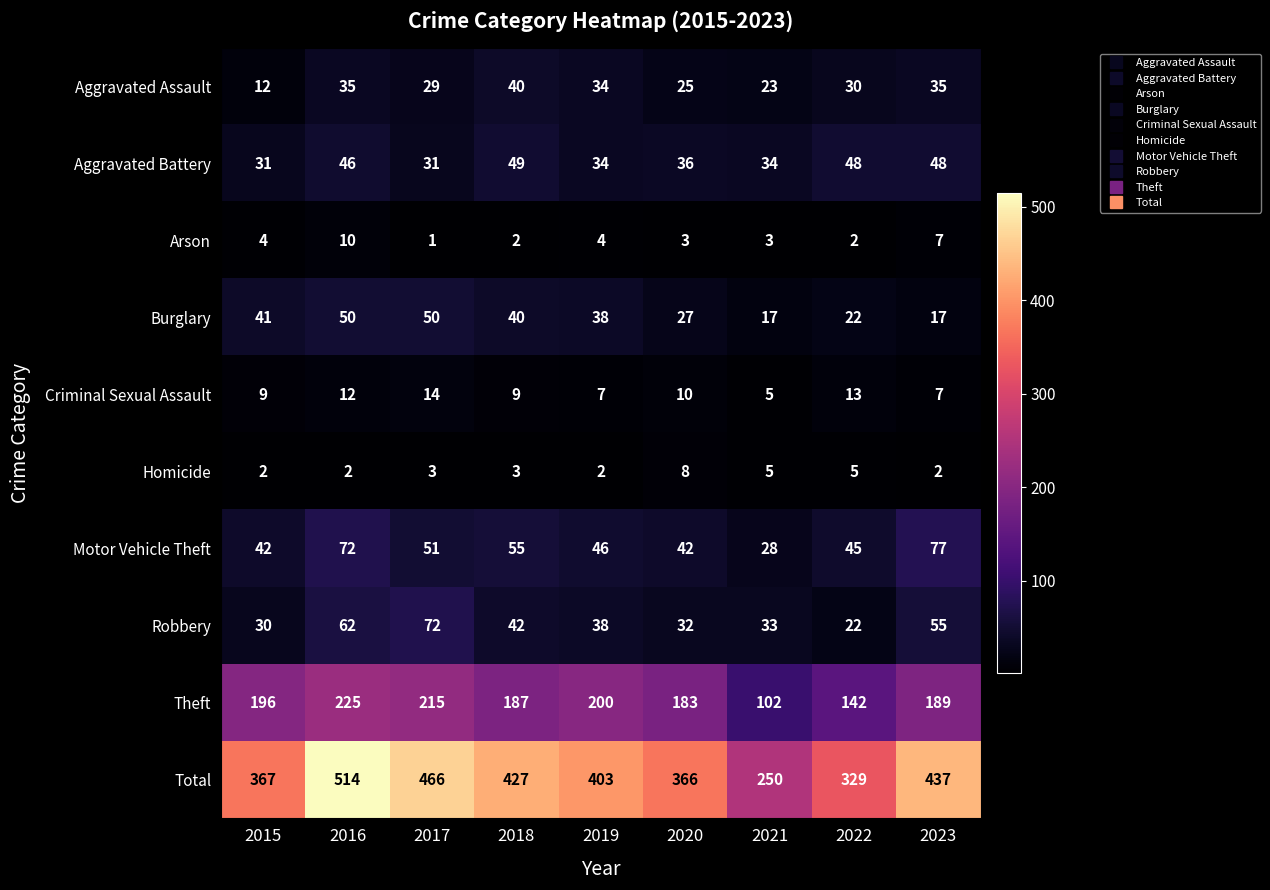

True or false: Aggravated Assault has a value of 10 at 2018.

False